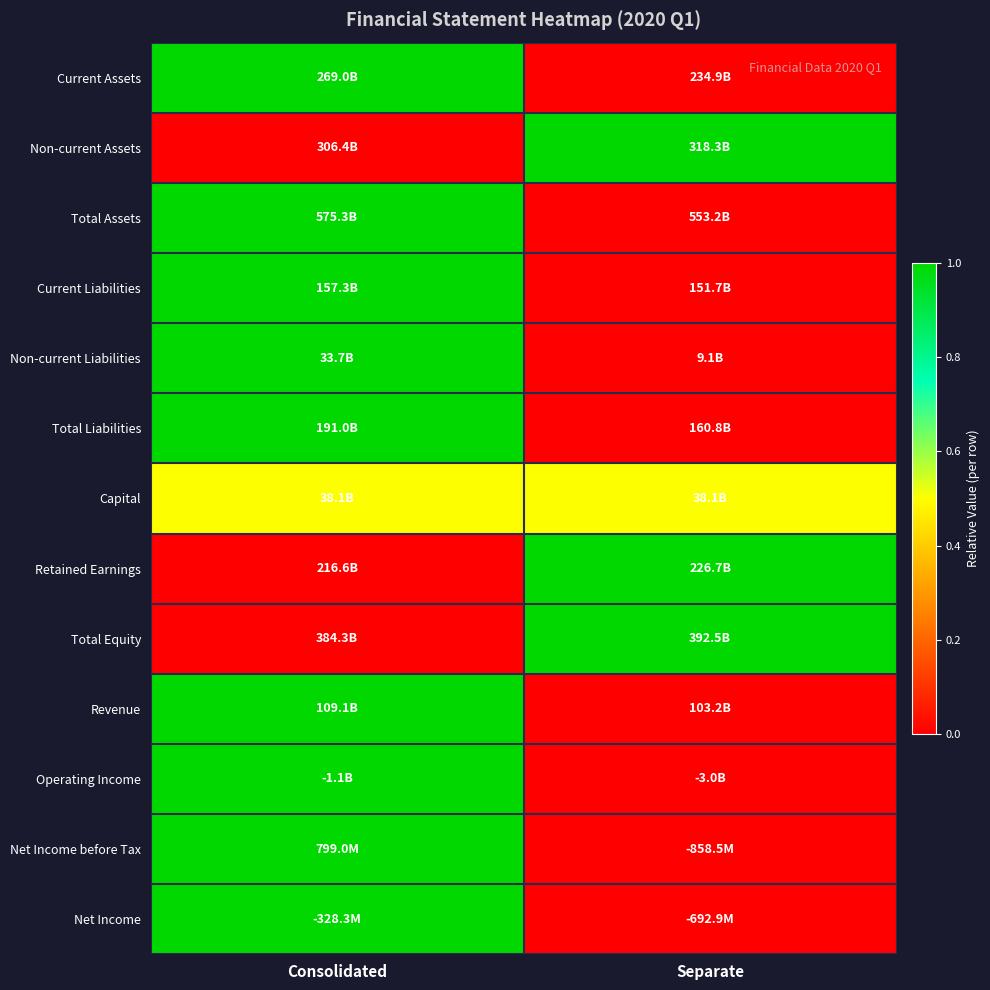

At how many categories does at least one series exceed 0?

2